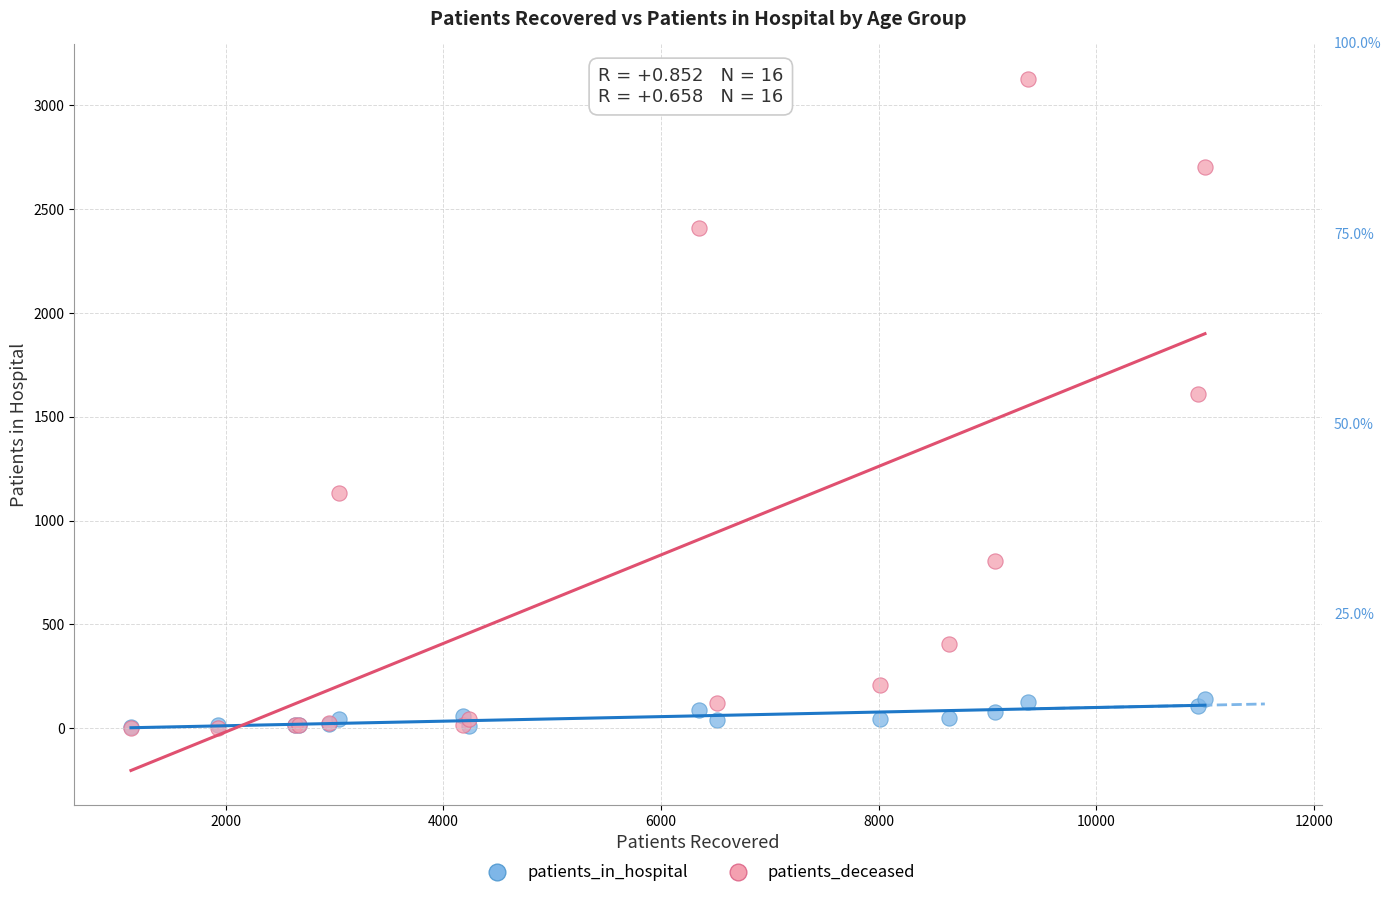

In the patients_deceased series, what Y value is closest to 1565?

1611